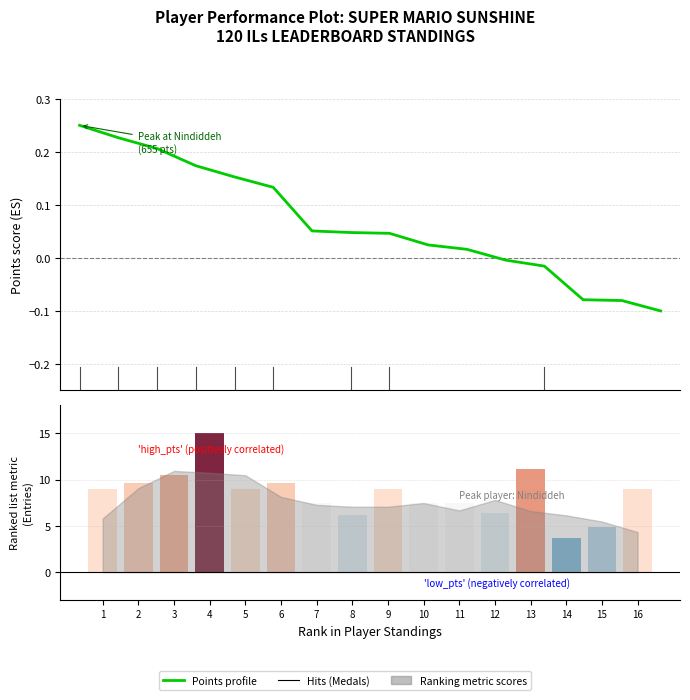

At which category does the chart reach its peak across all series?

1